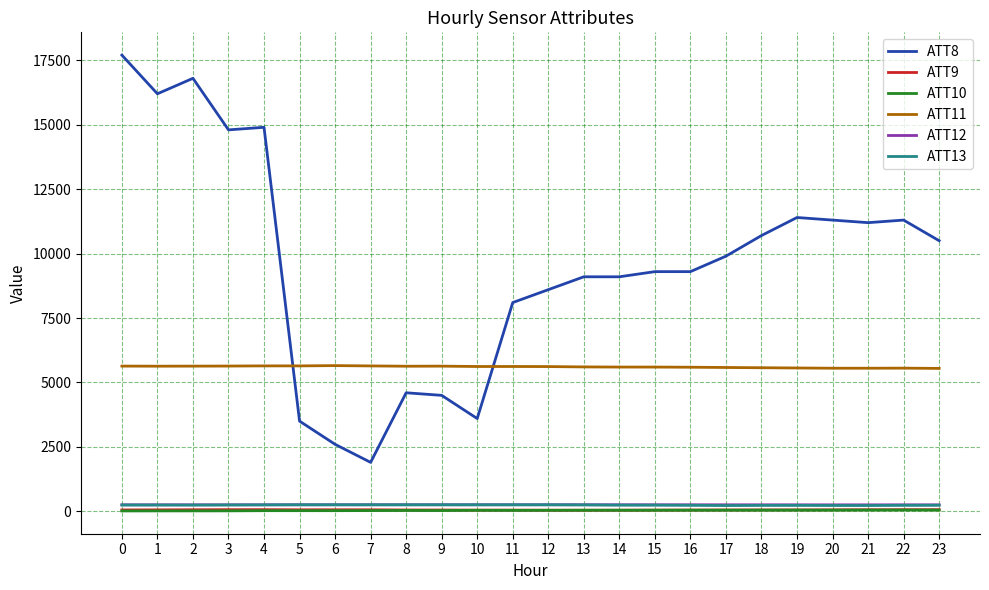

How many values in the ATT12 series exceed 254?

12